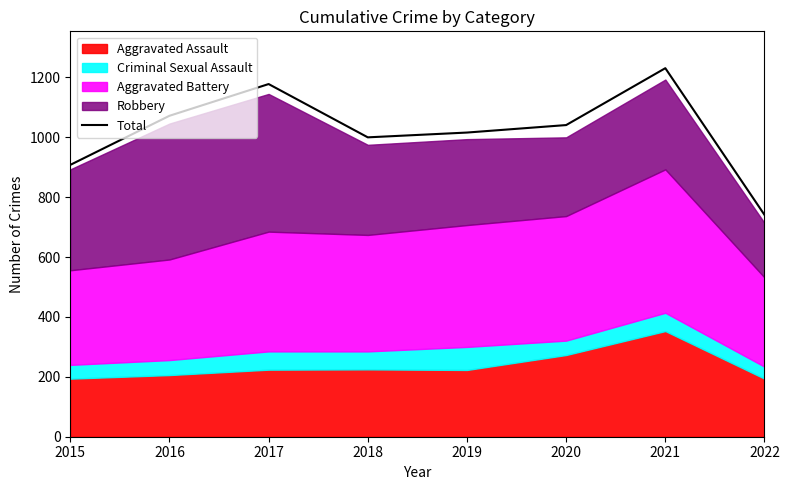

What is the value of the 2nd point from the left?

1072